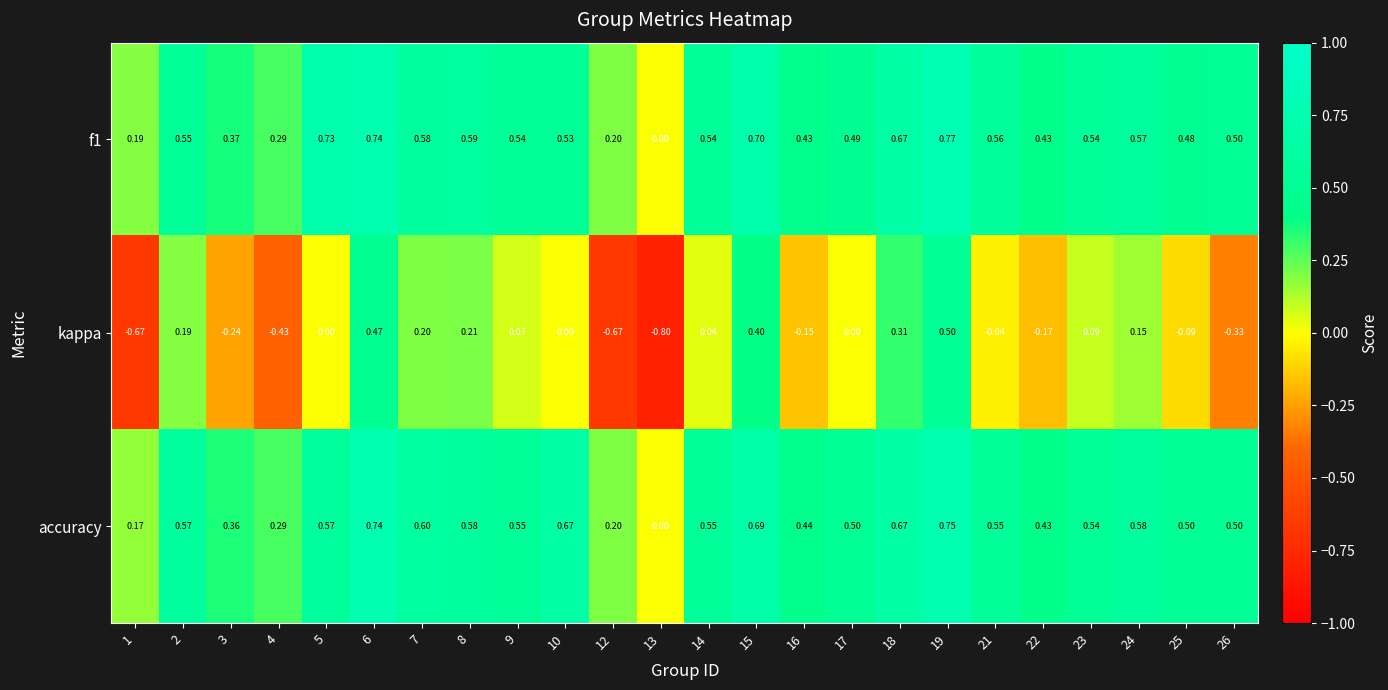

Which series has the largest range (max minus min)?

kappa